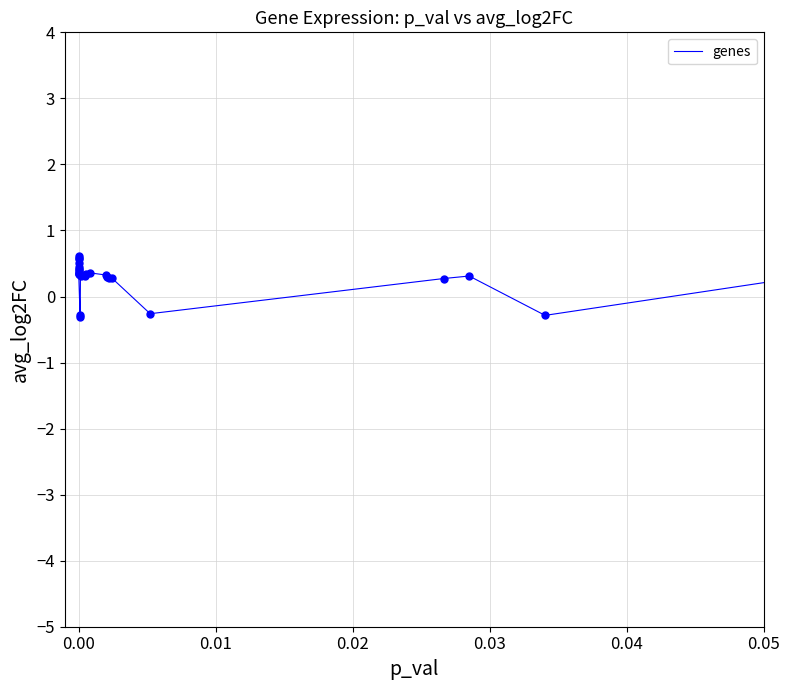

What is the smallest value displayed?

-0.3